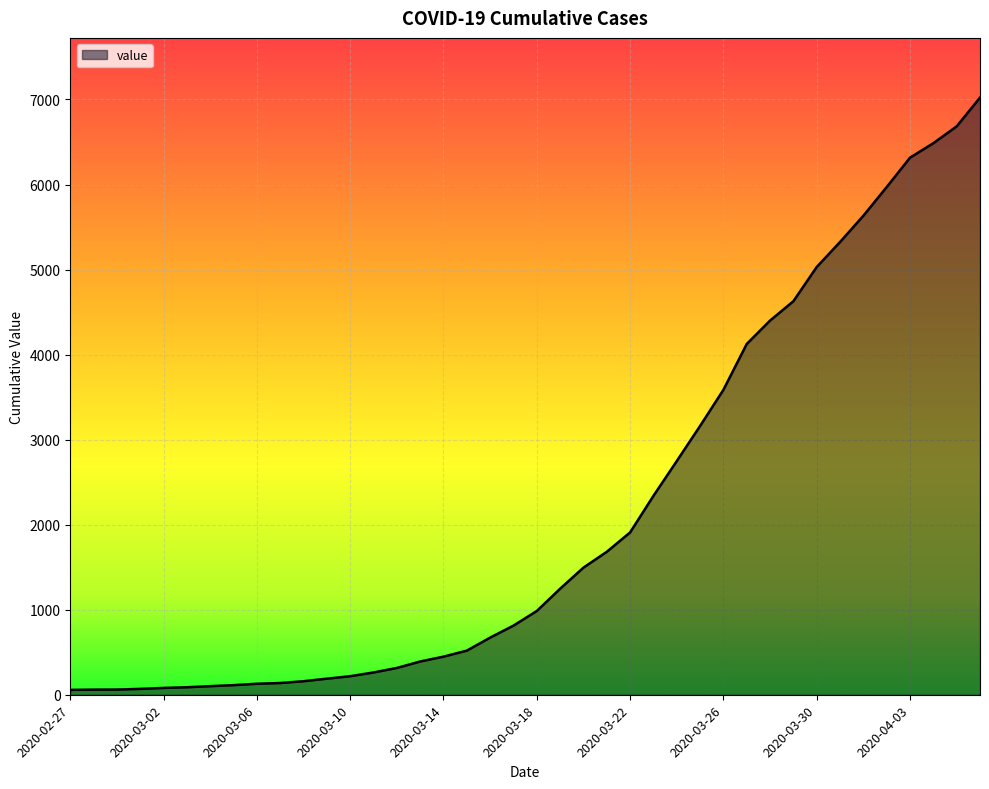

What is the difference between the maximum and minimum values?

6965